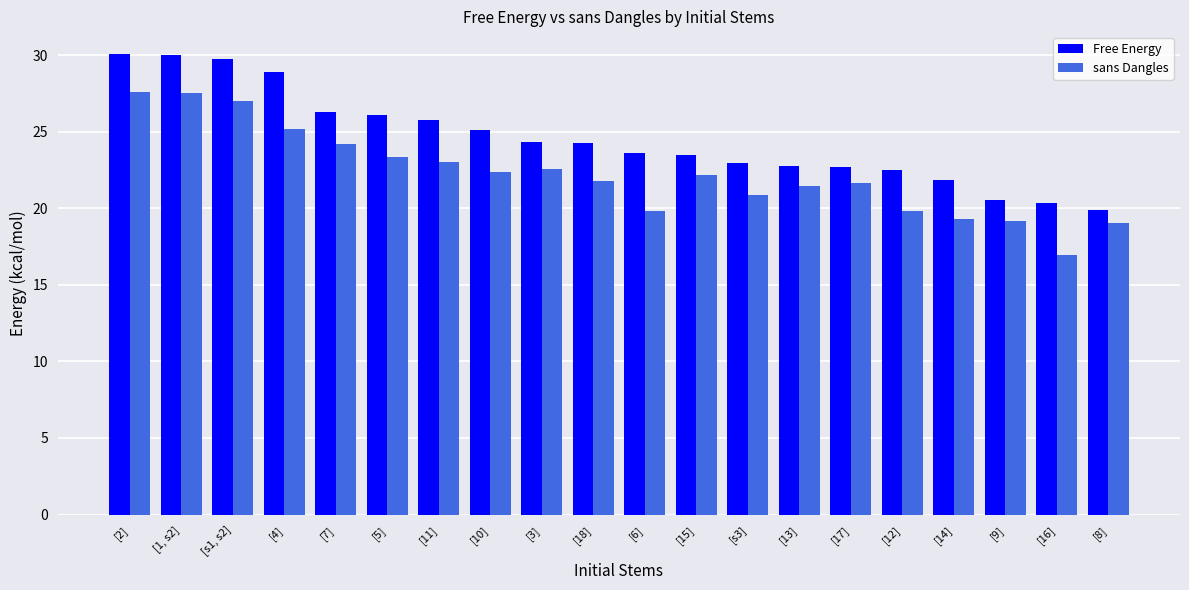

What is the spread (max minus min) of values at [9]?

1.4